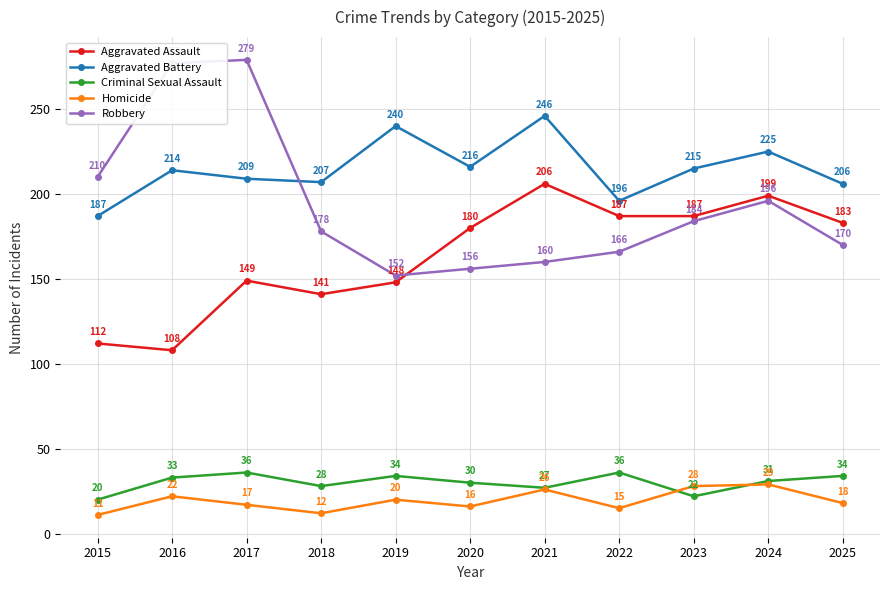

Reading left to right, what are all the values shown in this chart?

Aggravated Assault: 112	108	149	141	148	180	206	187	187	199	183
Aggravated Battery: 187	214	209	207	240	216	246	196	215	225	206
Criminal Sexual Assault: 20	33	36	28	34	30	27	36	22	31	34
Homicide: 11	22	17	12	20	16	26	15	28	29	18
Robbery: 210	277	279	178	152	156	160	166	184	196	170